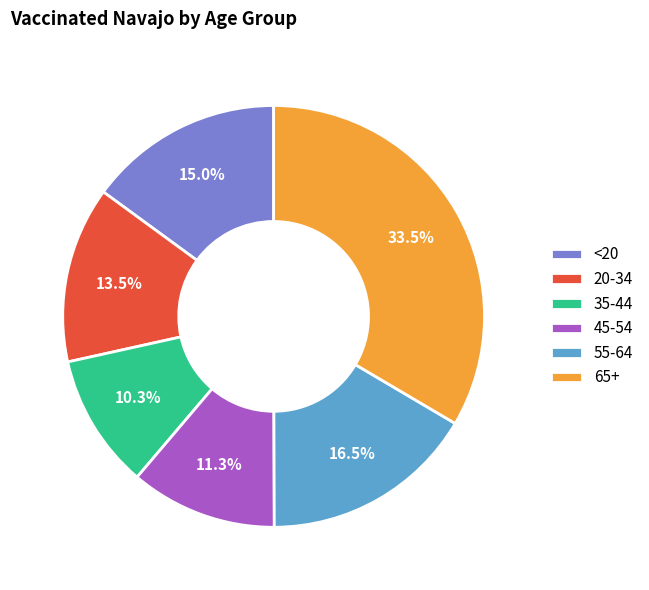

The 35-44 slice represents 10% of the pie. True or false?

True